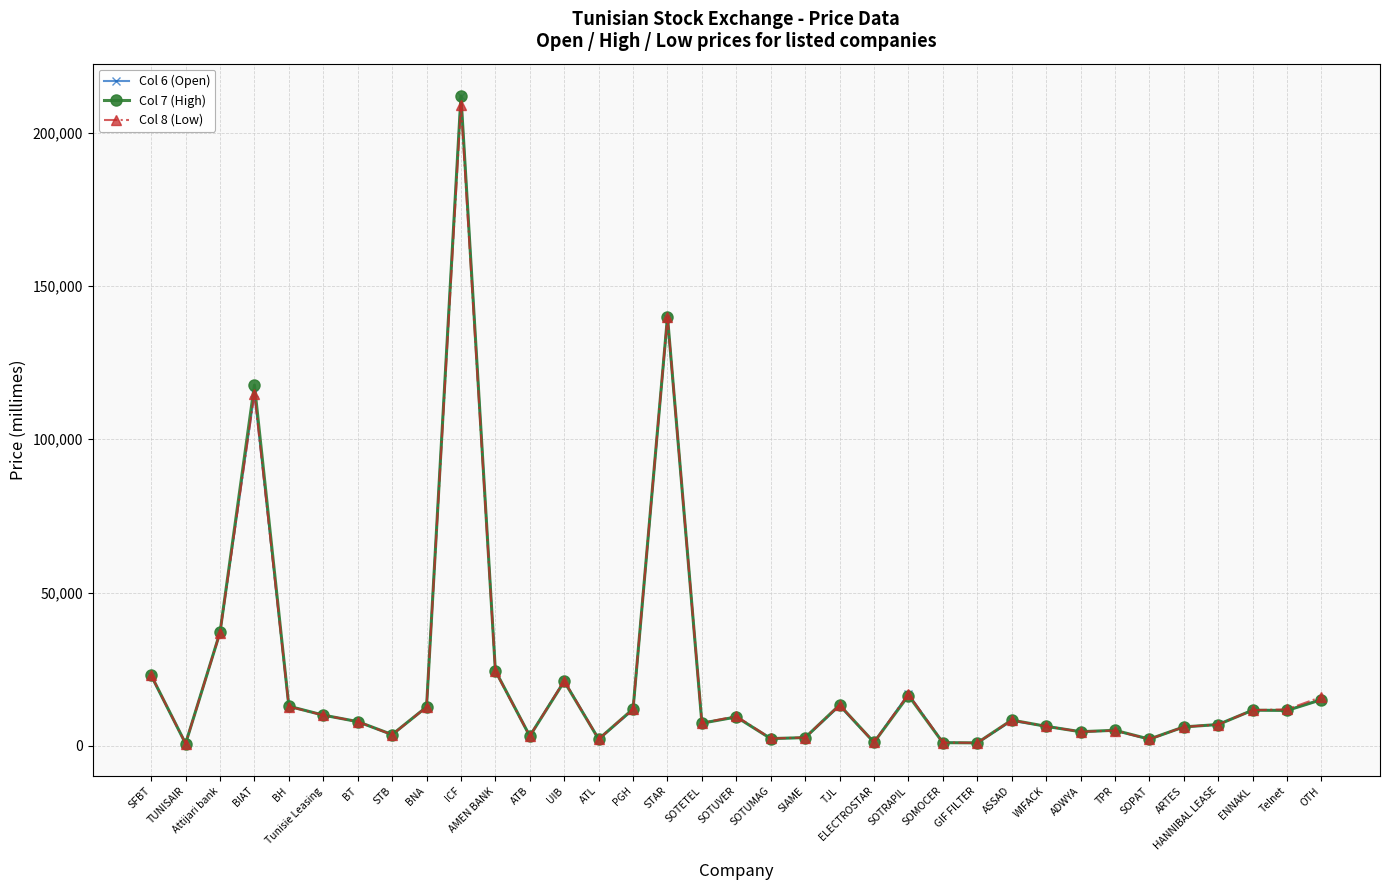

True or false: Col 6 (Open) has more than 2 points higher than both neighbors.

True